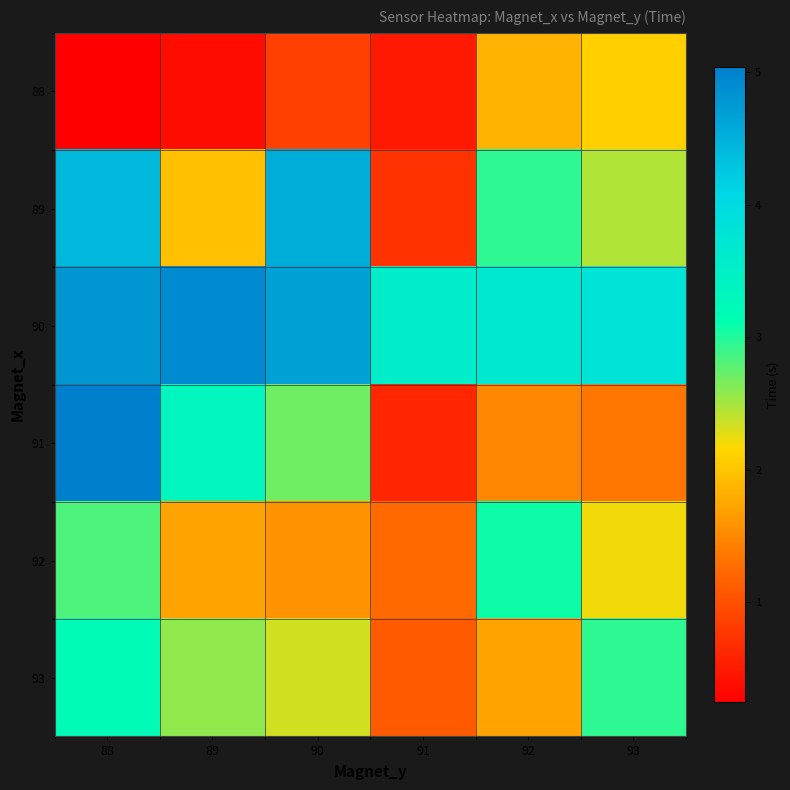

Which series has the largest total across all categories?

90